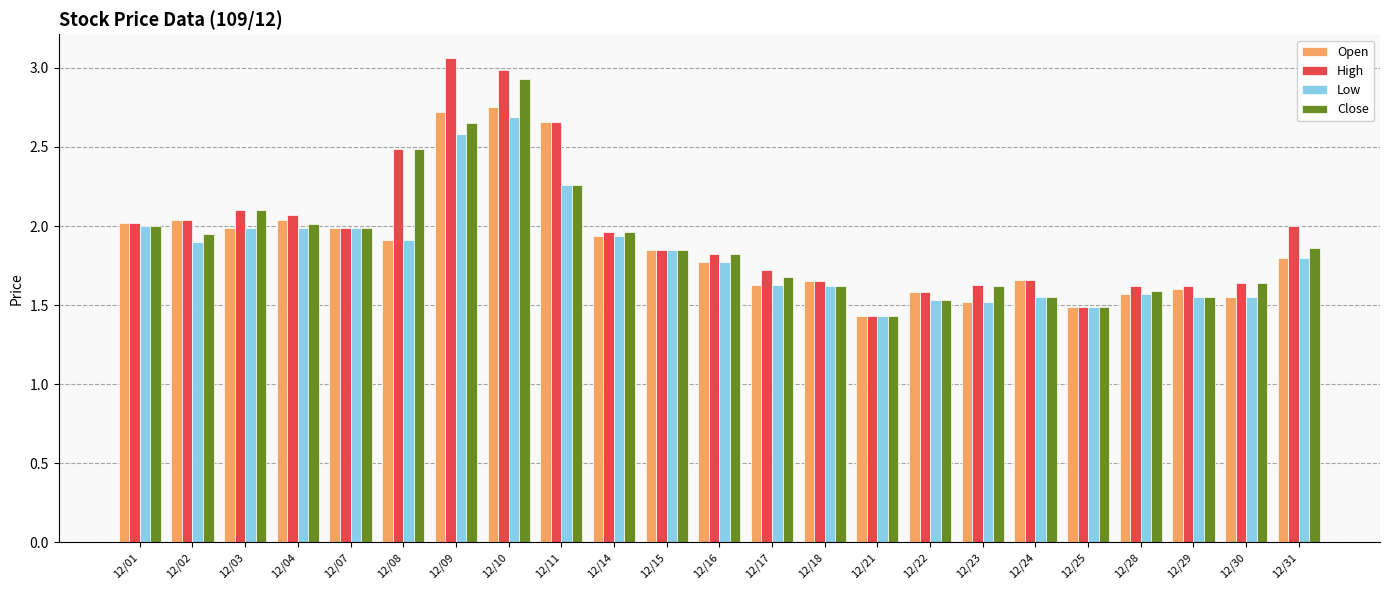

Is it true that Low equals 1.8 at 12/16?

True